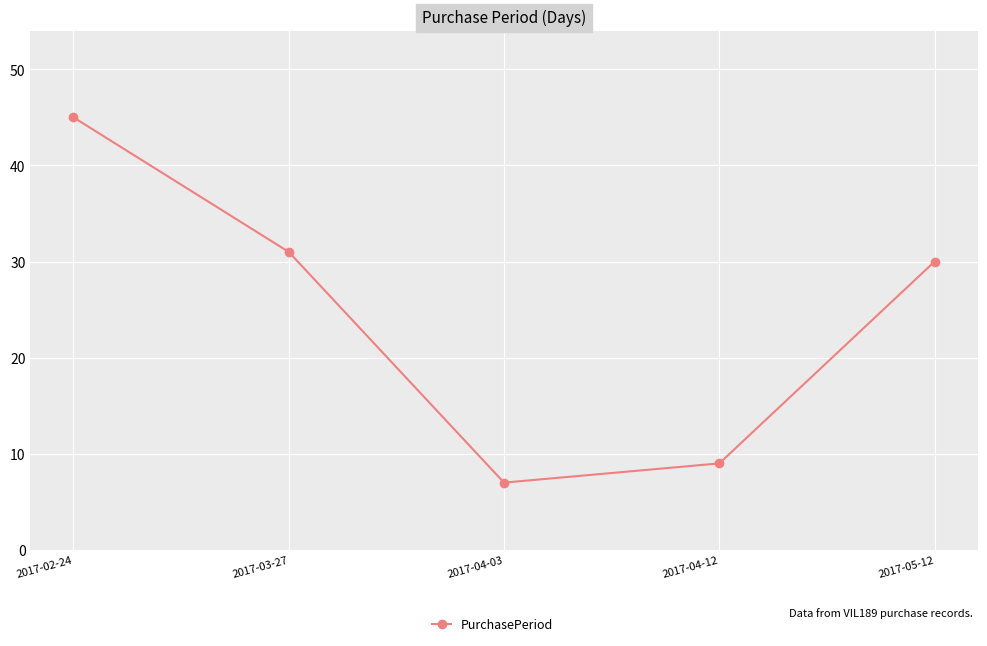

Reading left to right, transcribe all the data shown in this chart.

2017-02-24=45	2017-03-27=31	2017-04-03=7	2017-04-12=9	2017-05-12=30